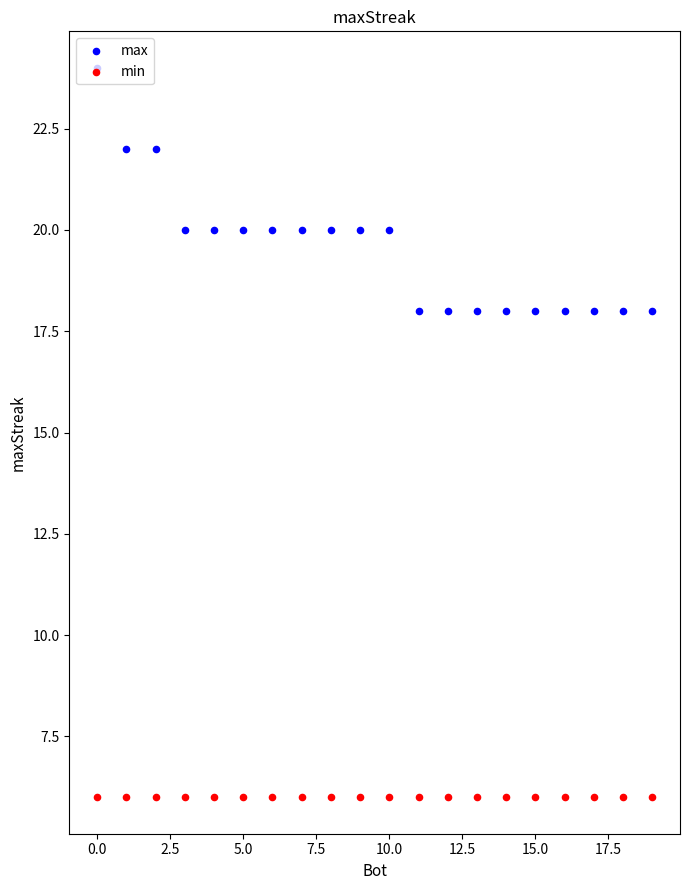

Which series has the largest total across all categories?

max